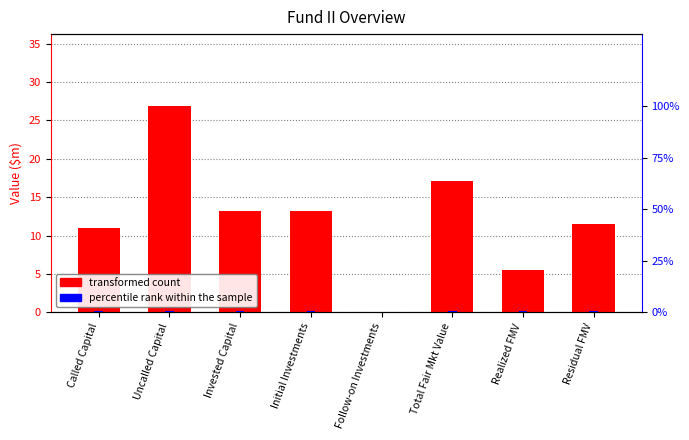

Which label corresponds to the smallest value in the chart?

Follow-on Investments